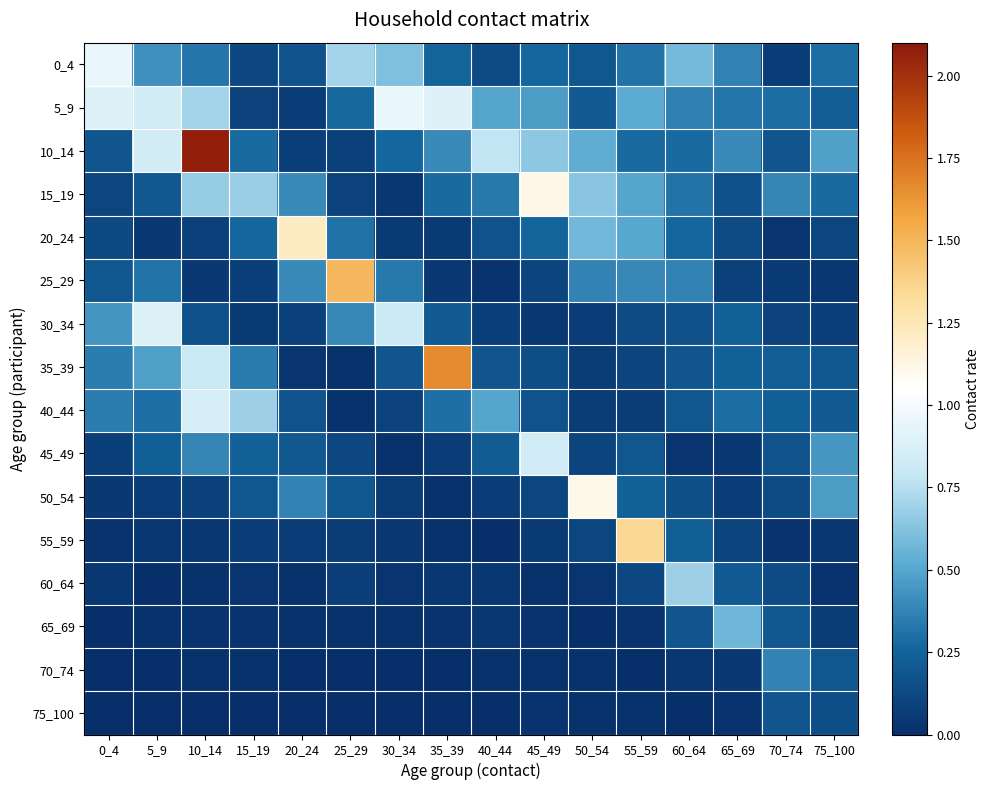

Between 75_100 and 30_34, which is larger?

30_34